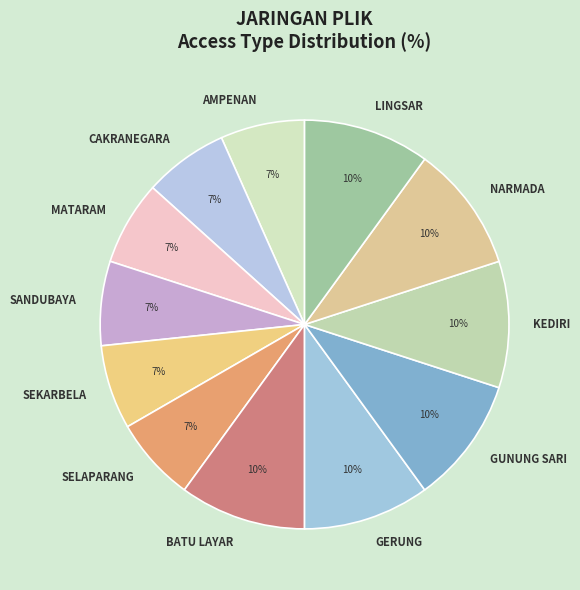

Do MATARAM and NARMADA together represent more than half of the pie?

No